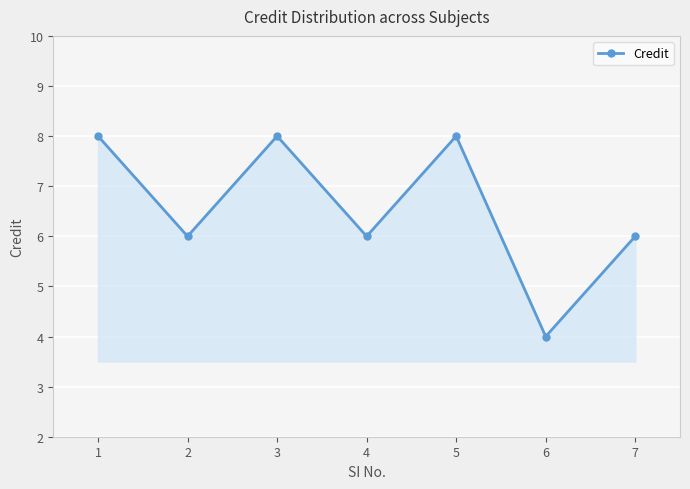

Reading right to left, list all the values displayed in this chart.

7=6	6=4	5=8	4=6	3=8	2=6	1=8